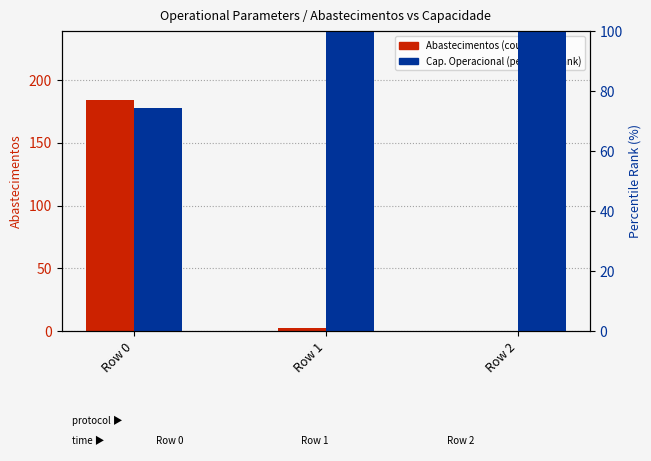

At Row 0, list the series in order from largest to smallest.

Abastecimentos (count), Cap. Operacional (% rank)